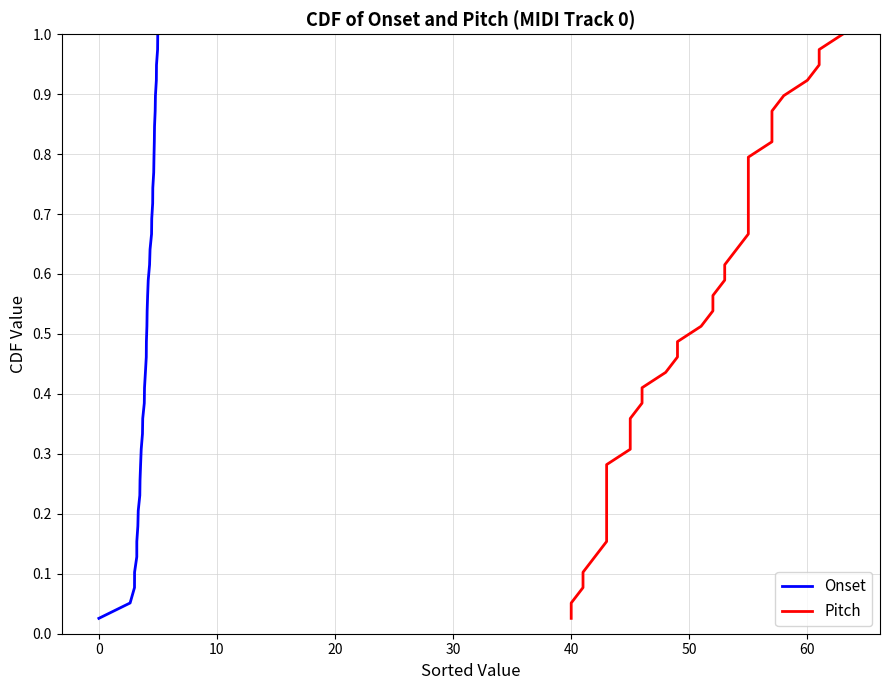

The Onset series shows 0.2 at 18. True or false?

False